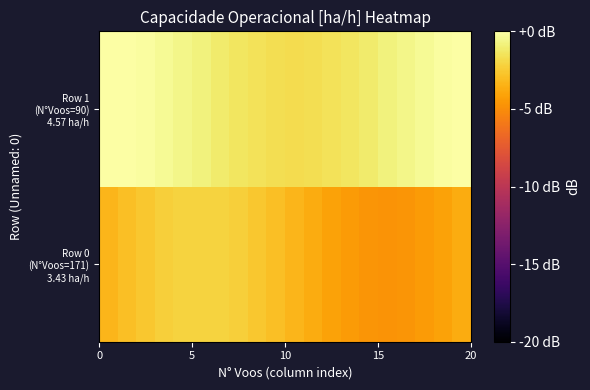

List the series in order of their peak value, lowest first.

Row 0 (N°Voos=171) 3.43 ha/h, Row 1 (N°Voos=90) 4.57 ha/h